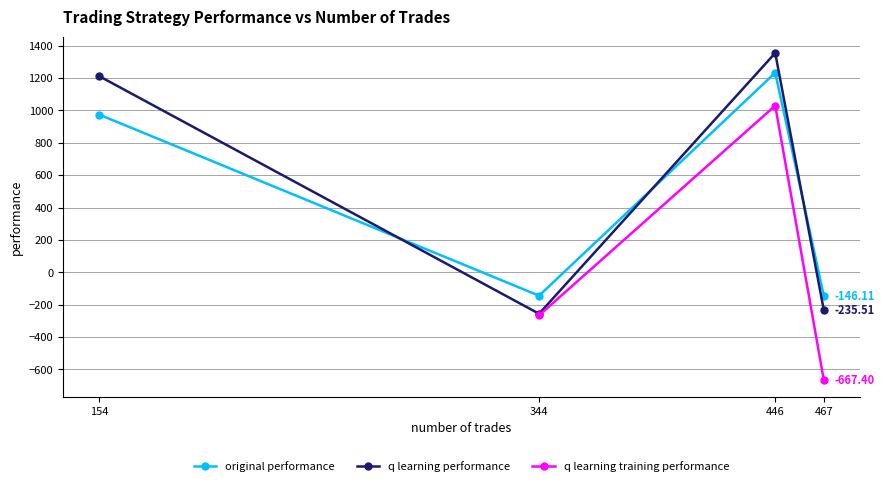

At which label does q learning performance first exceed 1212?

154